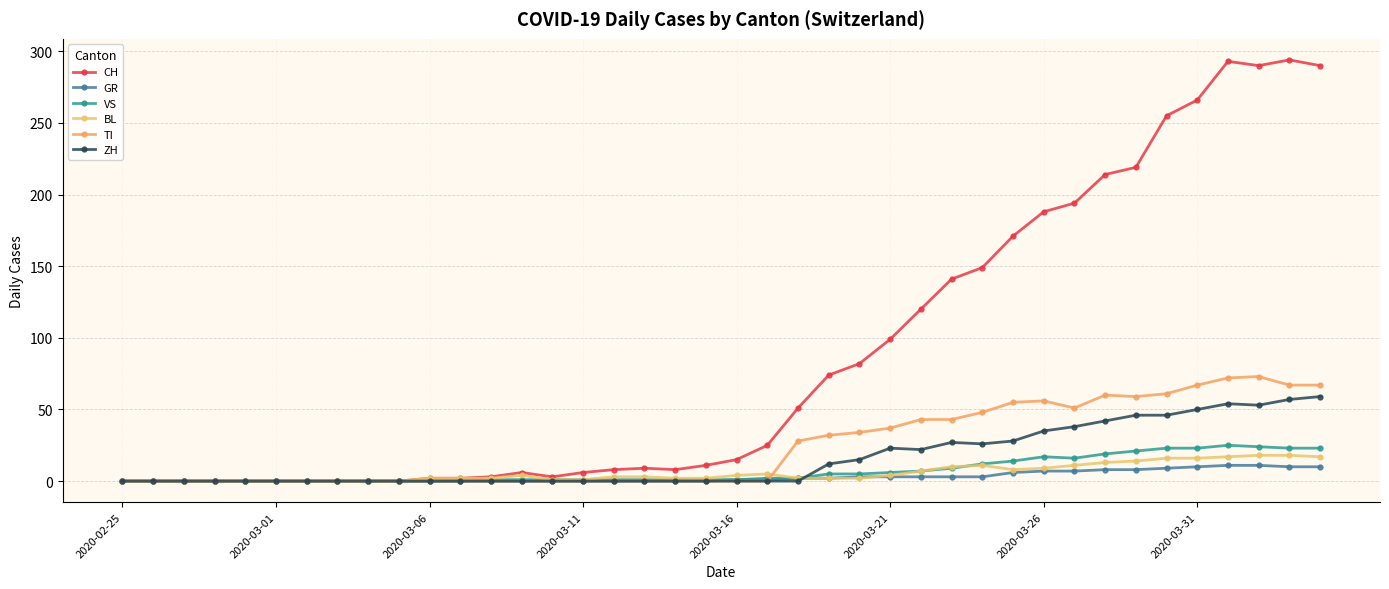

Which series has the largest total across all categories?

CH